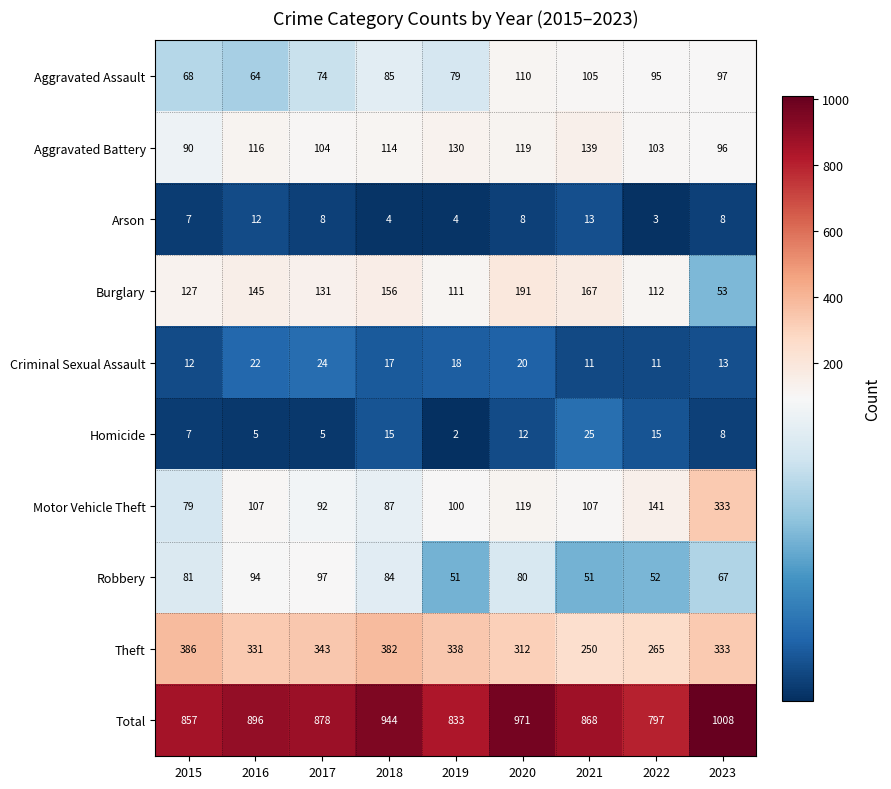

What is the maximum value shown in the chart?

1008